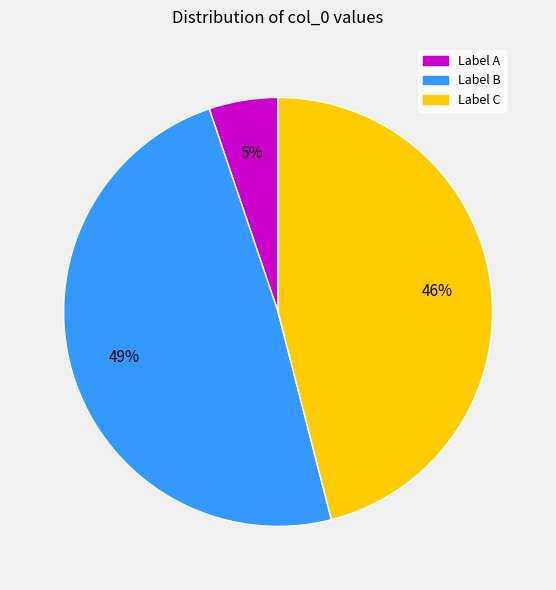

Which slice is the smallest?

Label A